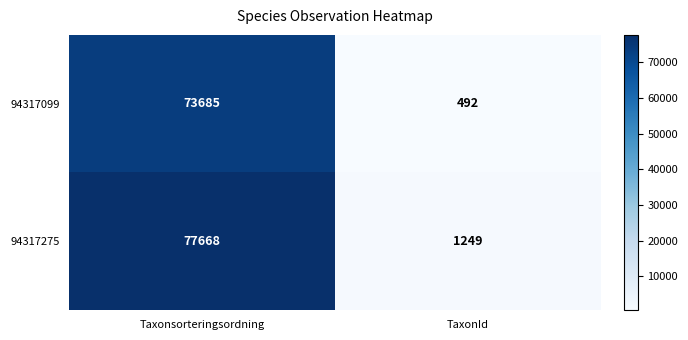

What value does the 94317275 series have at TaxonId, to the nearest 100?

1200